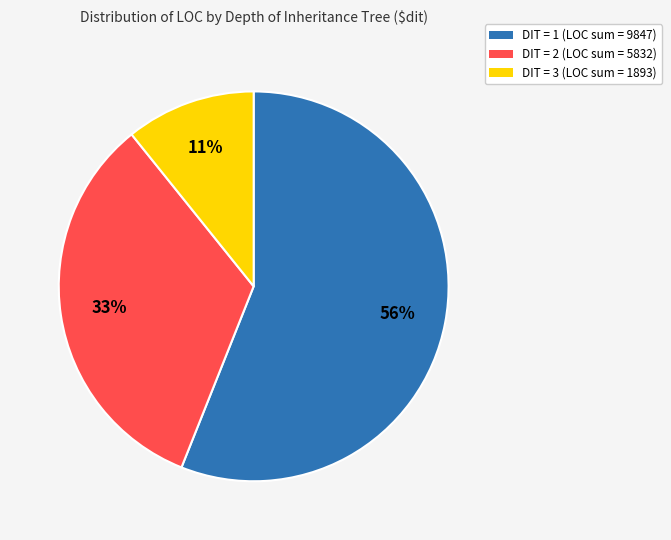

Does any single category account for the majority?

Yes